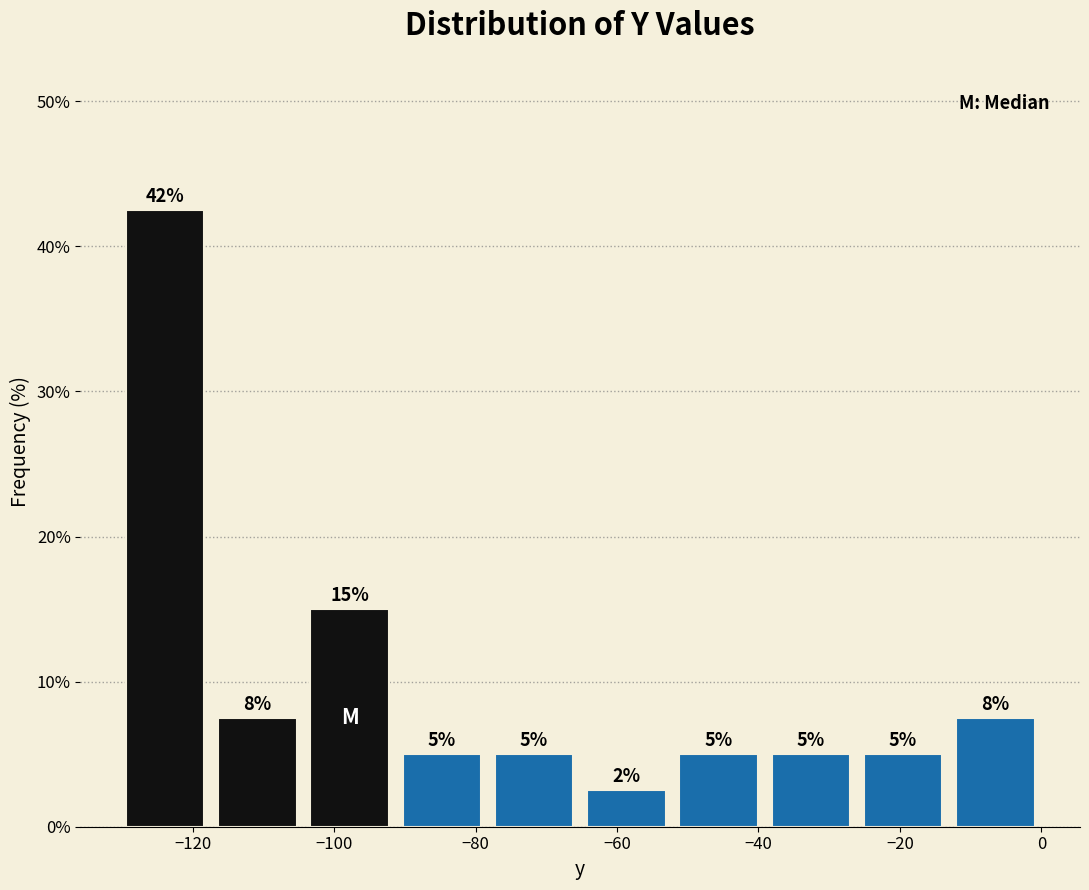

Over which range of the x-axis is the bar tallest?

-130 to -118